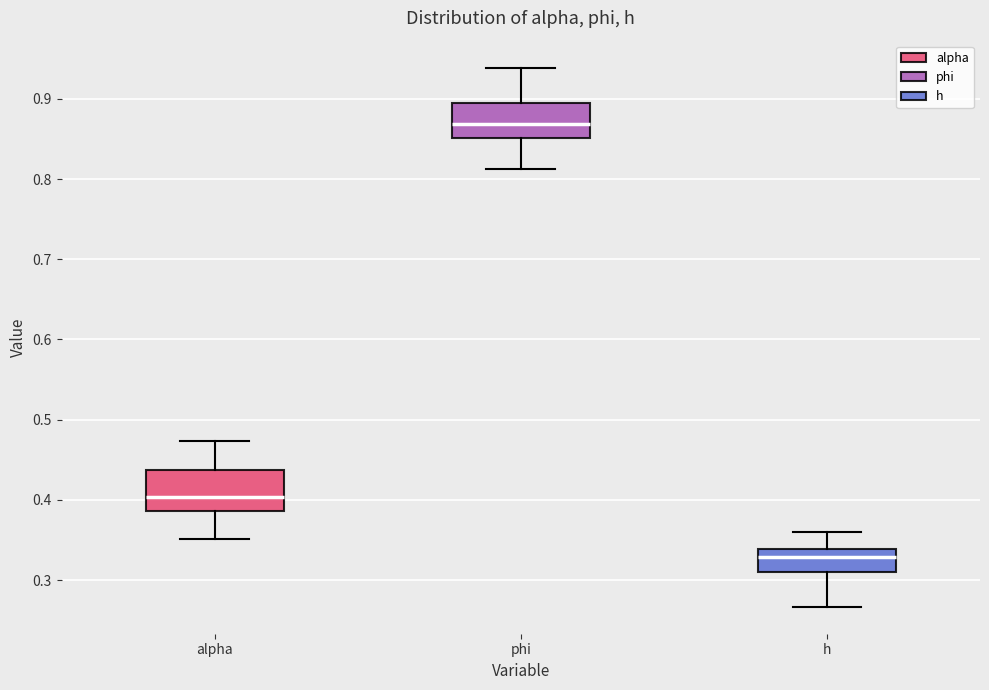

Which box has the highest median line?

phi